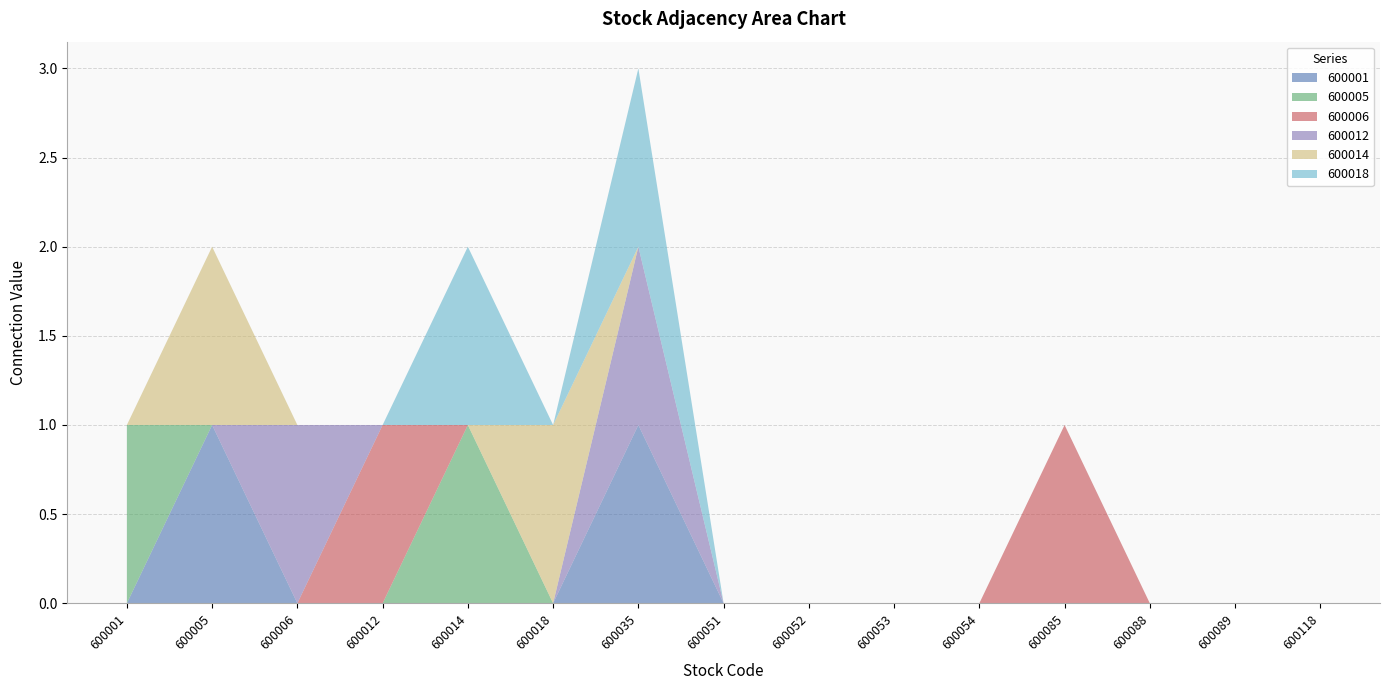

Reading left to right, extract all data points from this chart.

600001: 0	1	0	0	0	0	1	0	0	0	0	0	0	0	0
600005: 1	0	0	0	1	0	0	0	0	0	0	0	0	0	0
600006: 0	0	0	1	0	0	0	0	0	0	0	1	0	0	0
600012: 0	0	1	0	0	0	1	0	0	0	0	0	0	0	0
600014: 0	1	0	0	0	1	0	0	0	0	0	0	0	0	0
600018: 0	0	0	0	1	0	1	0	0	0	0	0	0	0	0